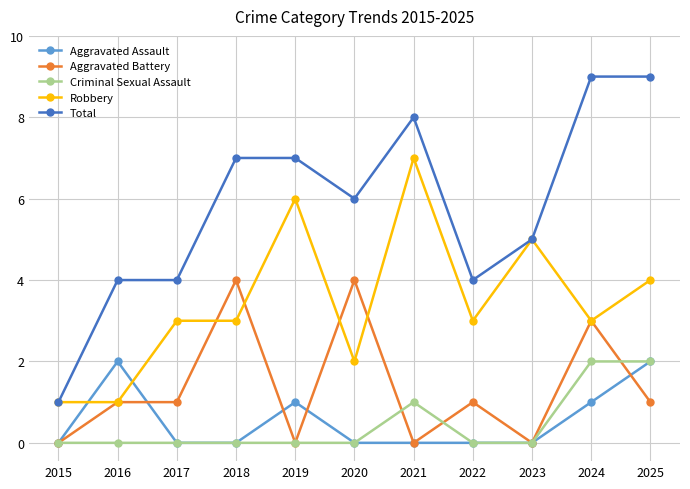

True or false: Aggravated Battery and Total cross at least once.

False